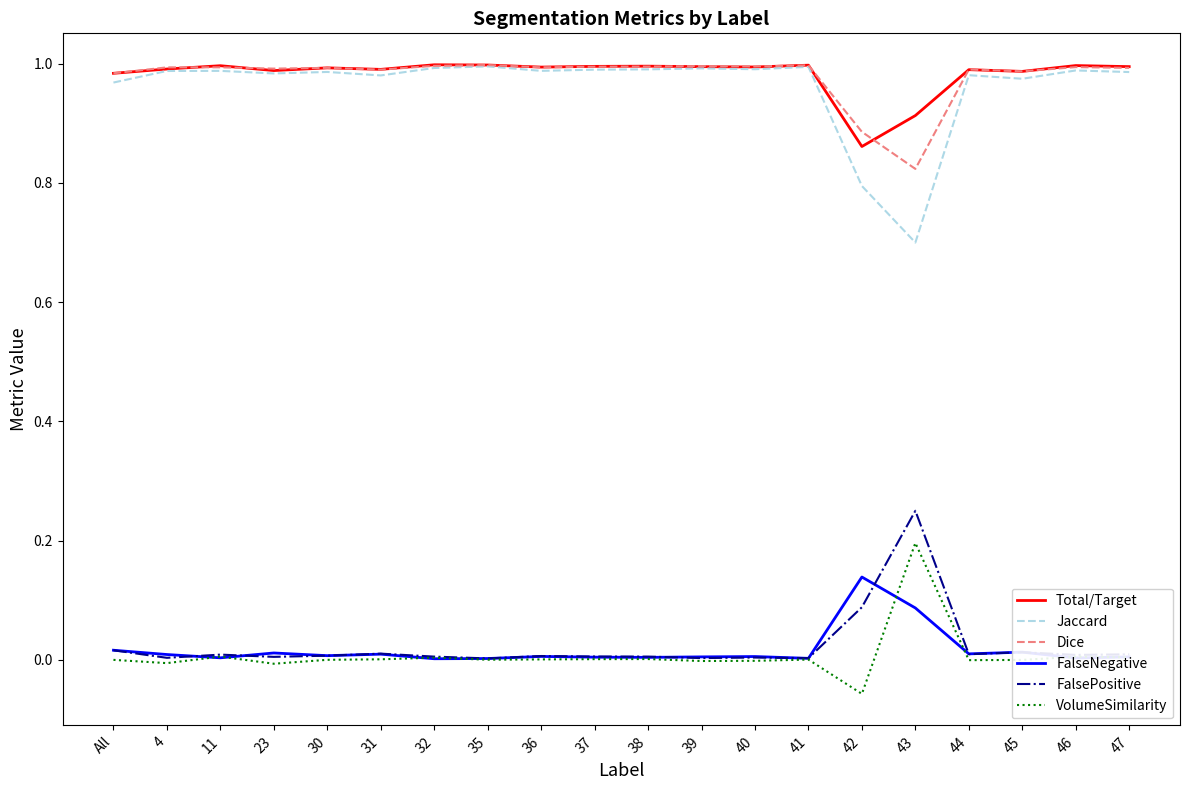

Is this an area chart (filled region under the line)?

No